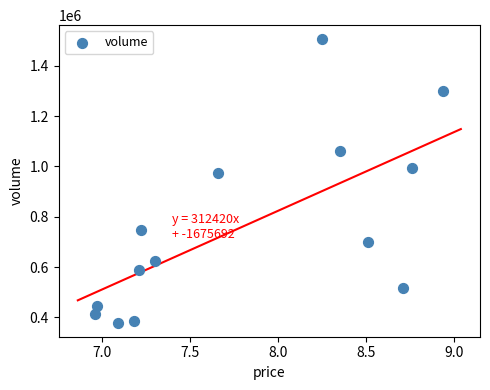

What is the range of Y values (max minus min)?

1126371